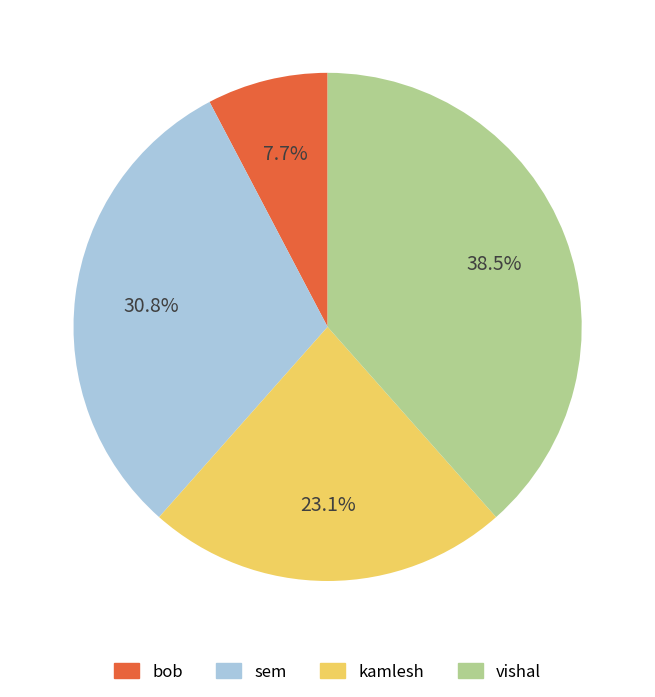

Combined, what portion of the pie is sem and bob?

38.5%